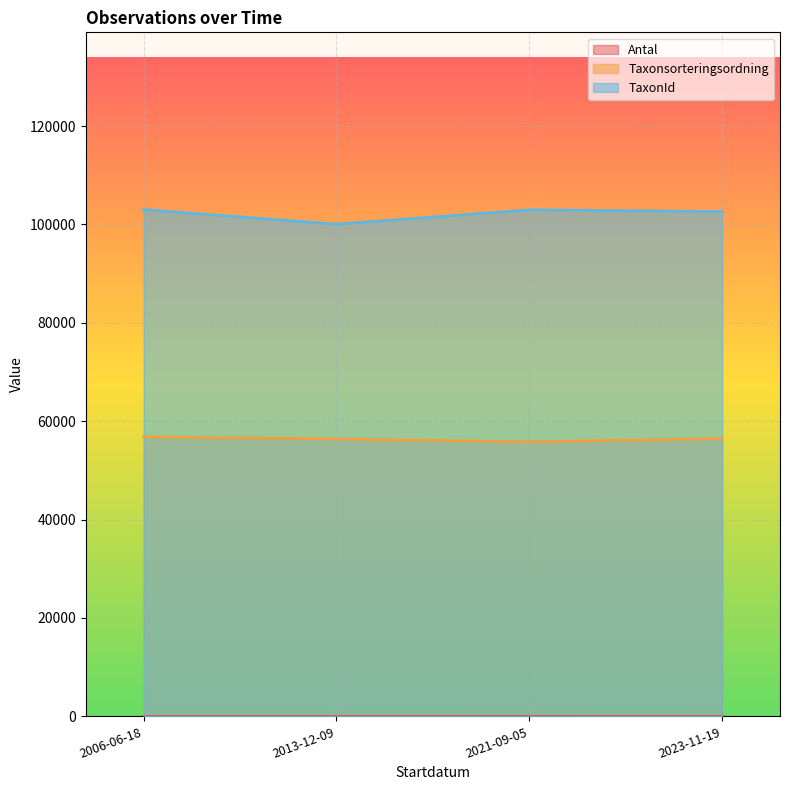

Where is TaxonId nearest to the value 101523?

2023-11-19